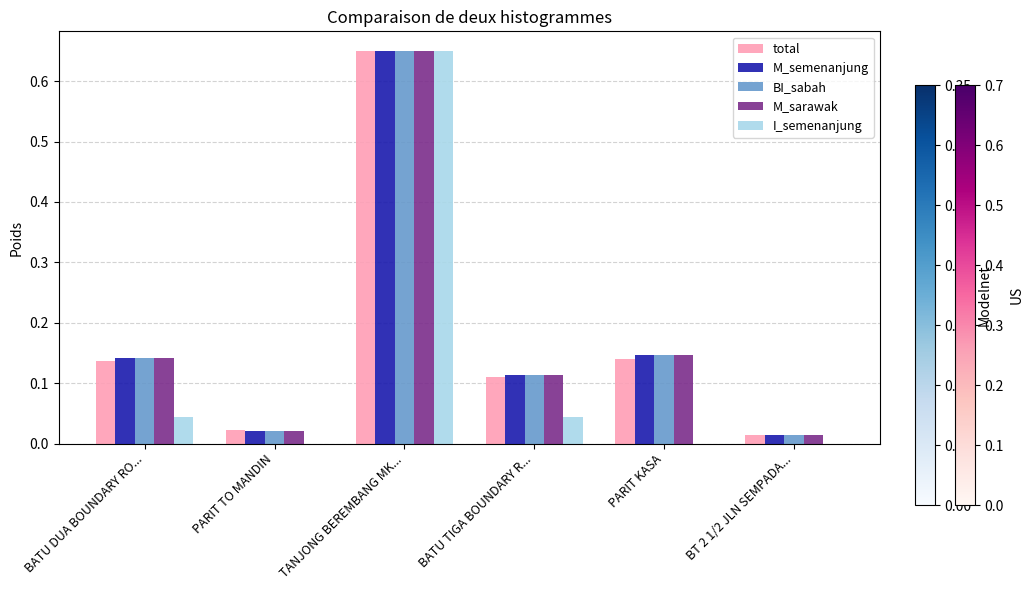

At which category does the chart reach its peak across all series?

TANJONG BEREMBANG MK...